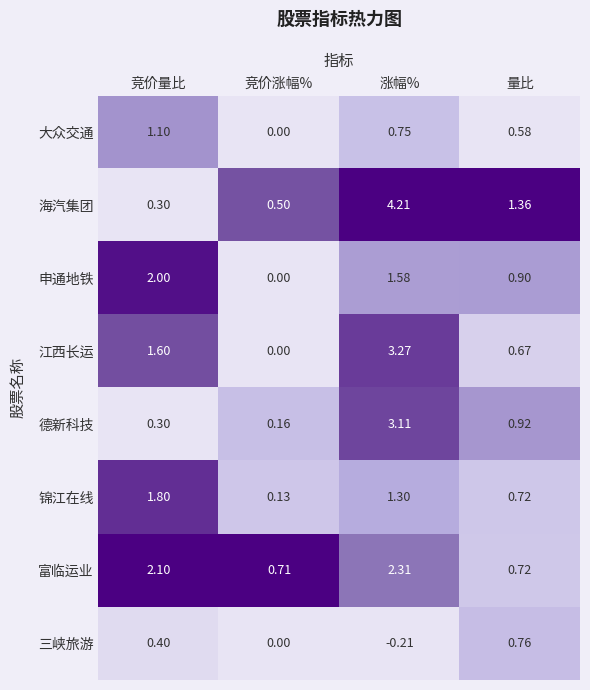

Which series changed the most between 竞价量比 and 竞价涨幅%?

申通地铁